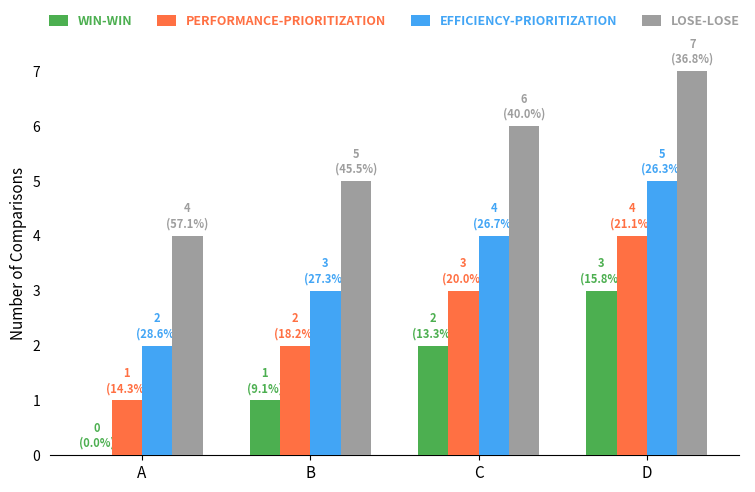

Is it true that LOSE-LOSE equals 5 at B?

True